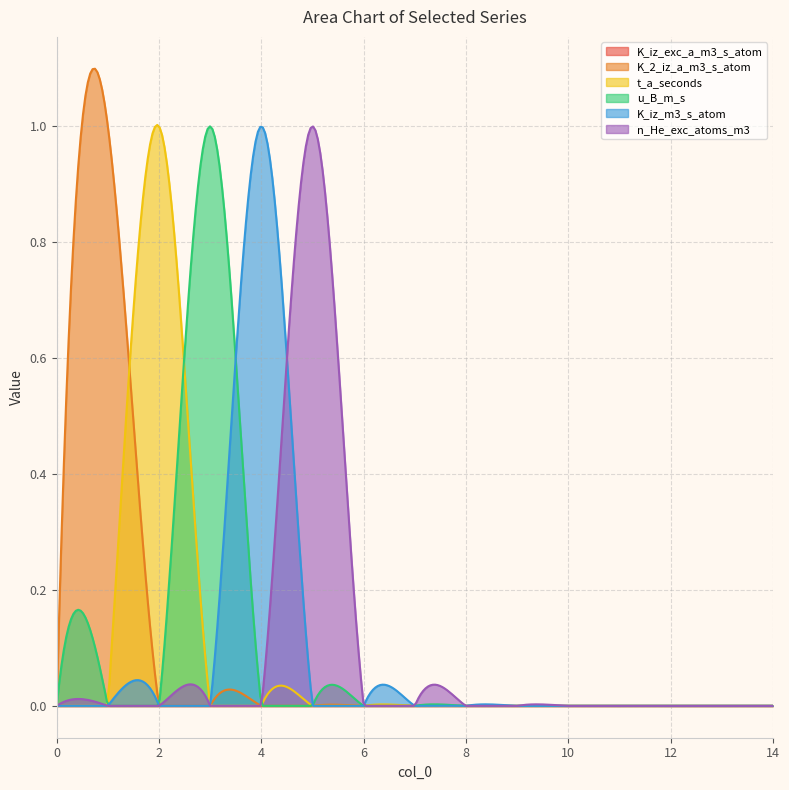

True or false: K_2_iz_a_m3_s_atom and u_B_m_s intersect in this chart.

True